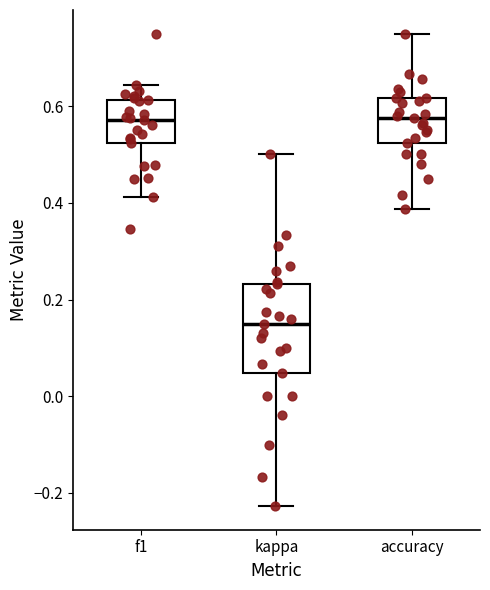

Where does the upper whisker of the box for accuracy end on the y-axis? The values are not printed on the chart, so give them approximately, as read against the axis.

0.76